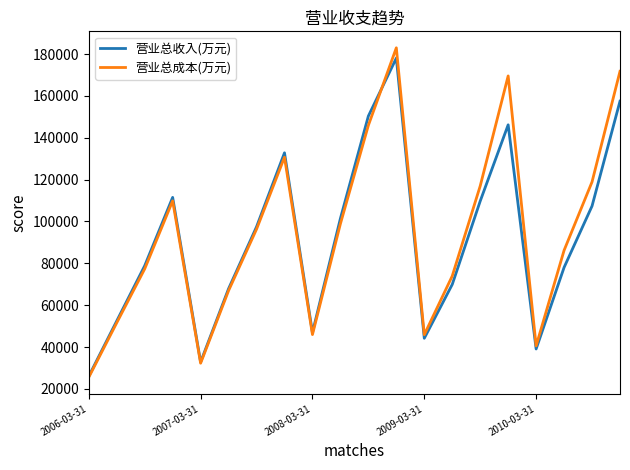

Which series has the widest spread of values?

营业总成本(万元)